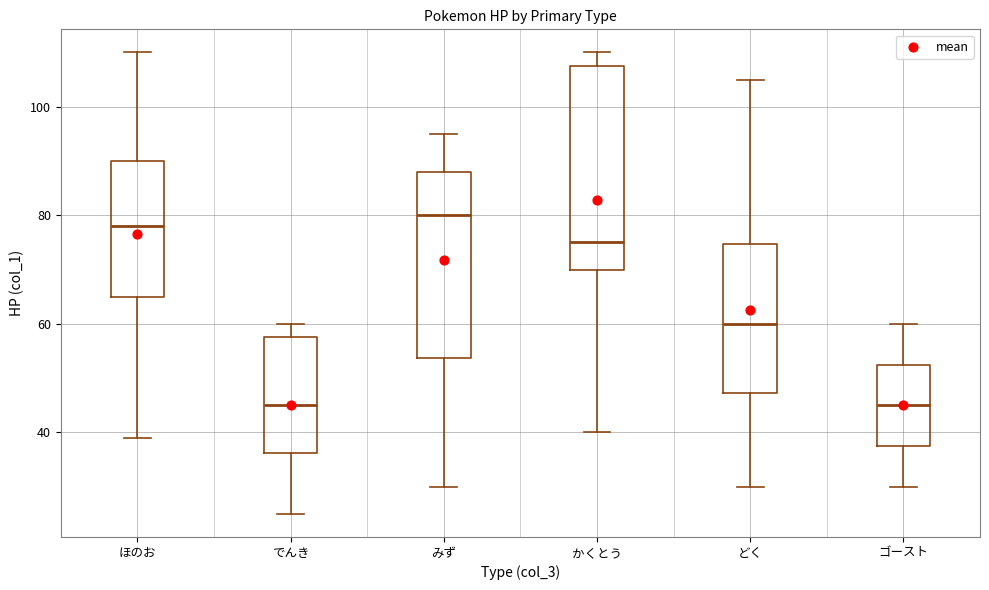

Reading left to right, read every box against the y-axis: the position of its median line, the range the box covers, and the ends of its whiskers. The values are not printed on the chart, so give them approximately, as read against the axis.

ほのお: median 78, box 66 to 90, whiskers 40 to 110
でんき: median 46, box 36 to 58, whiskers 26 to 60
みず: median 80, box 54 to 88, whiskers 30 to 96
かくとう: median 76, box 70 to 108, whiskers 40 to 110
どく: median 60, box 48 to 74, whiskers 30 to 106
ゴースト: median 46, box 38 to 52, whiskers 30 to 60